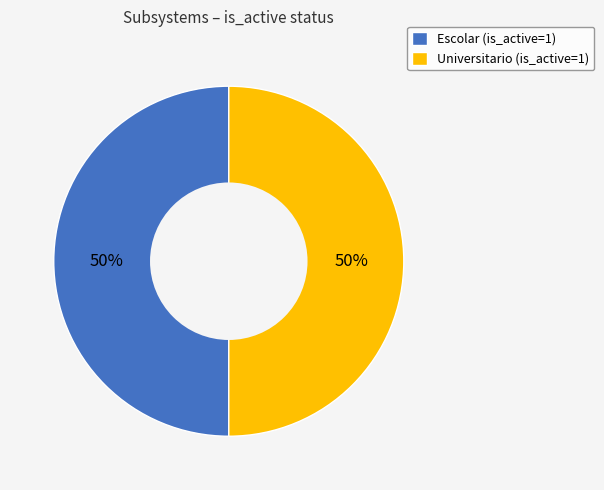

True or false: Universitario (is_active=1) accounts for 50% of the total.

True